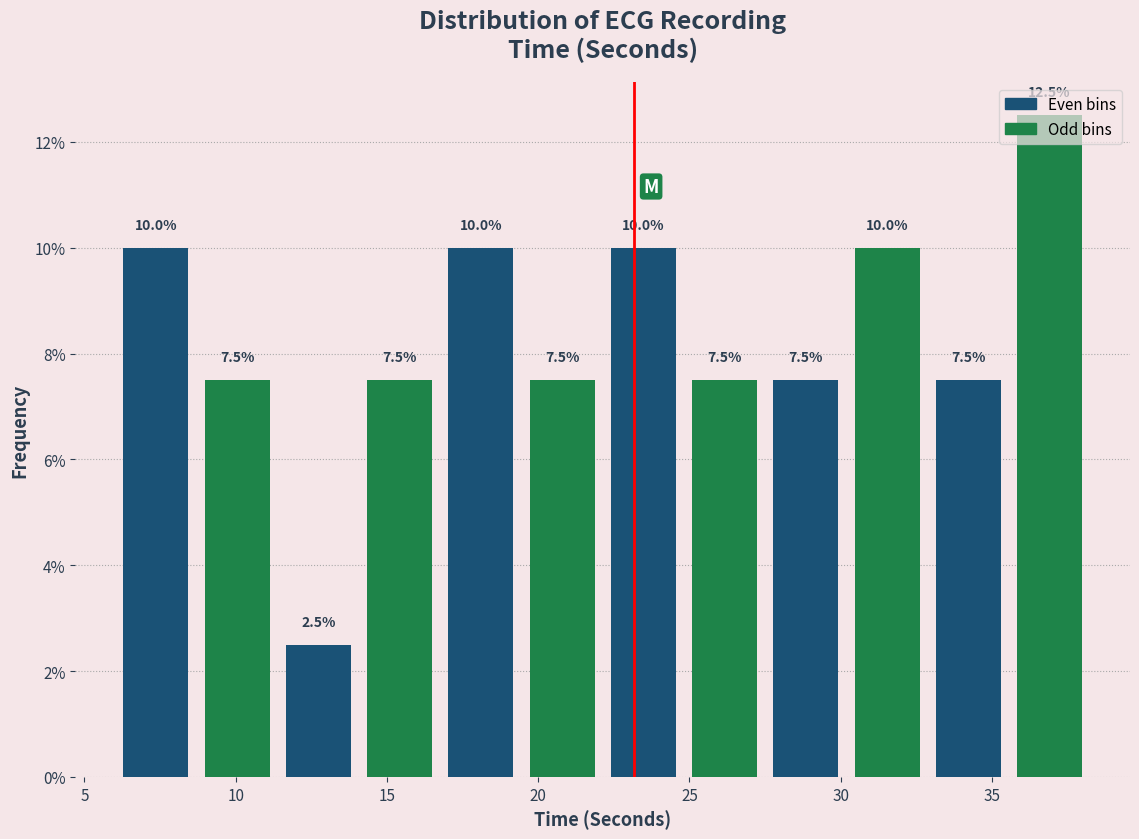

Reading left to right, transcribe this chart: for each bar, give the range it covers on the x-axis and its height. The bar edges are not printed on the chart, so give them approximately, as read against the axis.

6.0 to 8.5: 10.0
8.5 to 11.5: 7.5
11.5 to 14.0: 2.5
14.0 to 17.0: 7.5
17.0 to 19.5: 10.0
19.5 to 22.0: 7.5
22.0 to 25.0: 10.0
25.0 to 27.5: 7.5
27.5 to 30.0: 7.5
30.0 to 33.0: 10.0
33.0 to 35.5: 7.5
35.5 to 38.5: 12.5